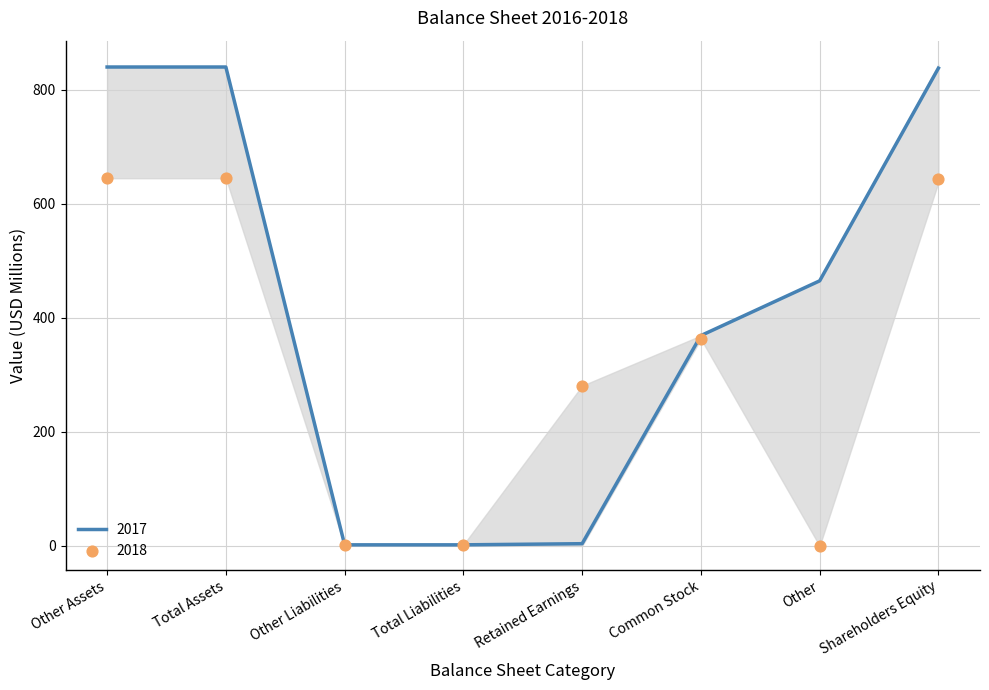

Which series contains the highest Y value?

2017